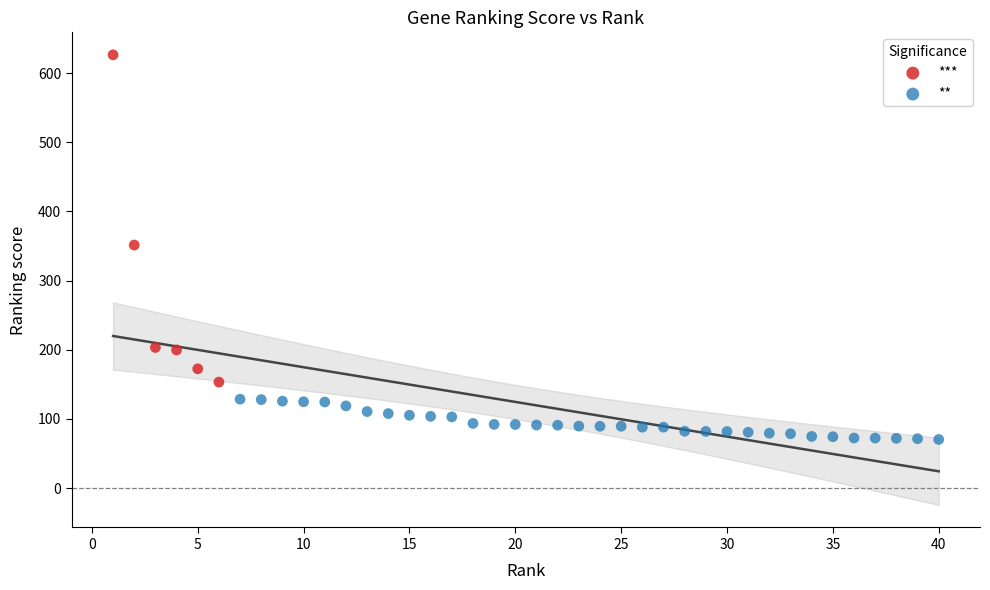

Which series contains the lowest Y value?

**